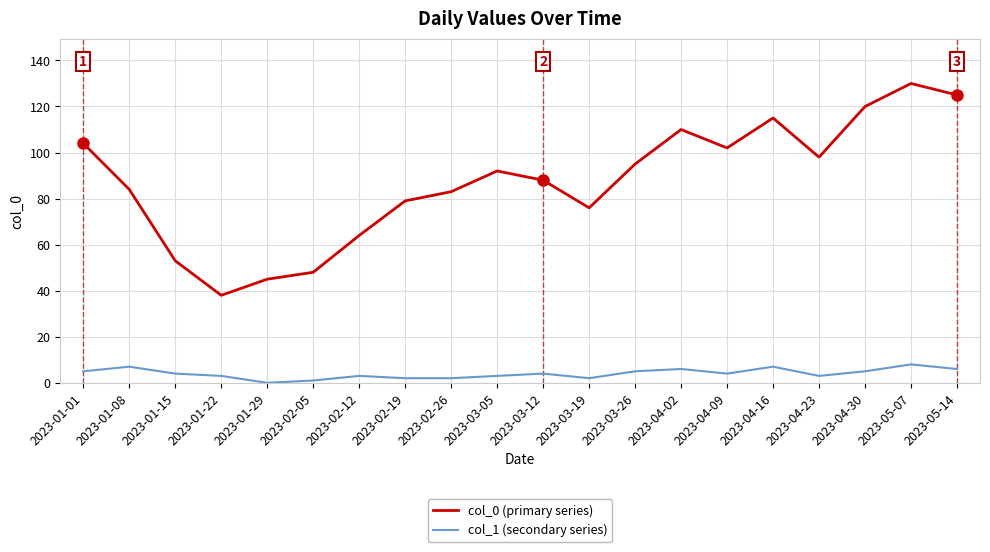

List the series in order of their overall mean, highest first.

col_0 (primary series), col_1 (secondary series)